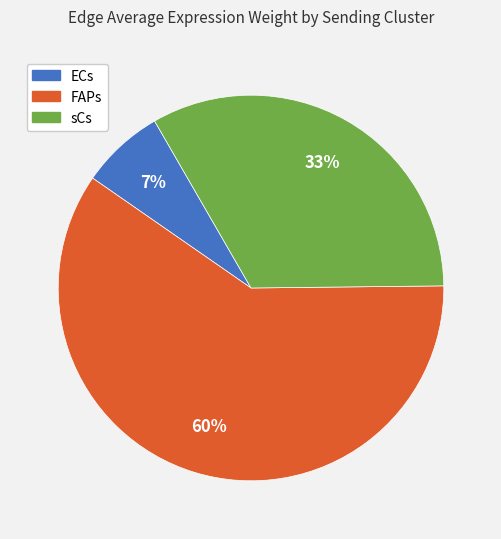

True or false: sCs accounts for 26% of the total.

False